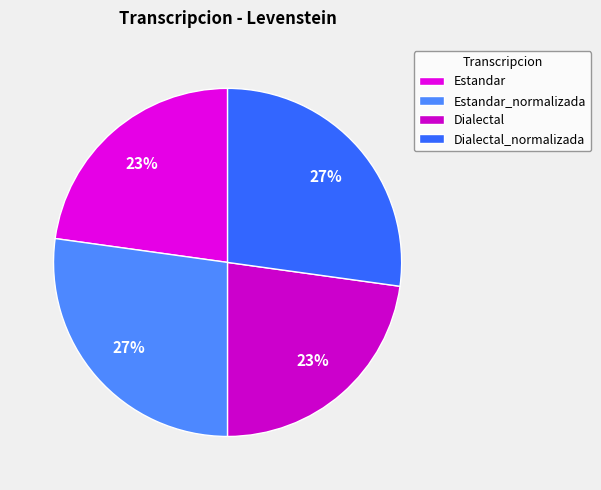

Count the number of slices in the pie.

4